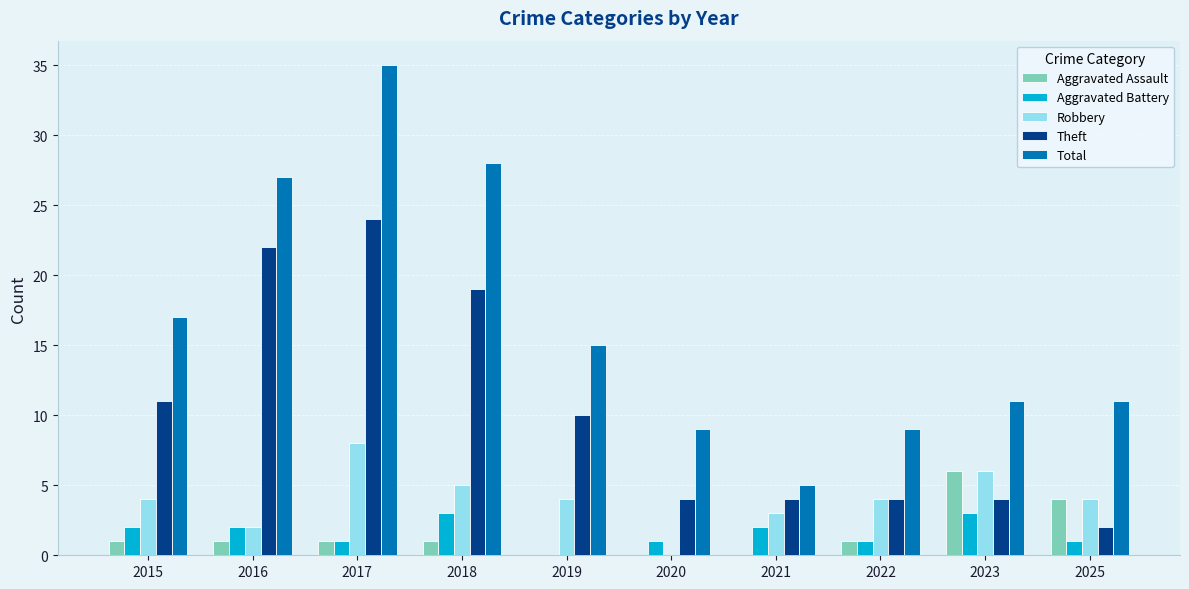

True or false: Total has a value of 48 at 2016.

False